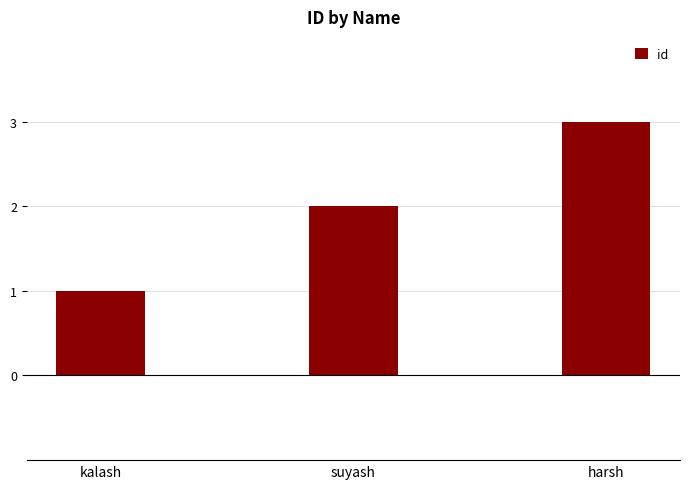

Are the bars horizontal?

No